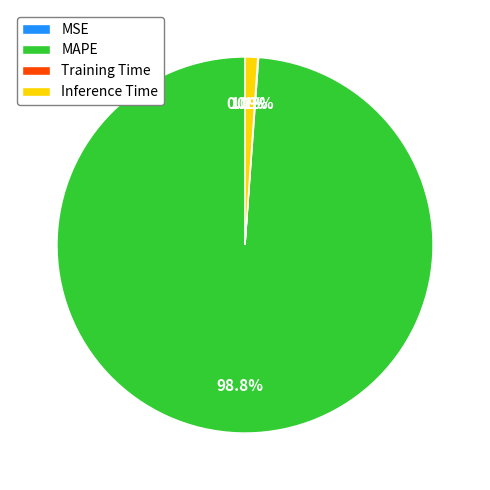

The Inference Time slice represents 11% of the pie. True or false?

False